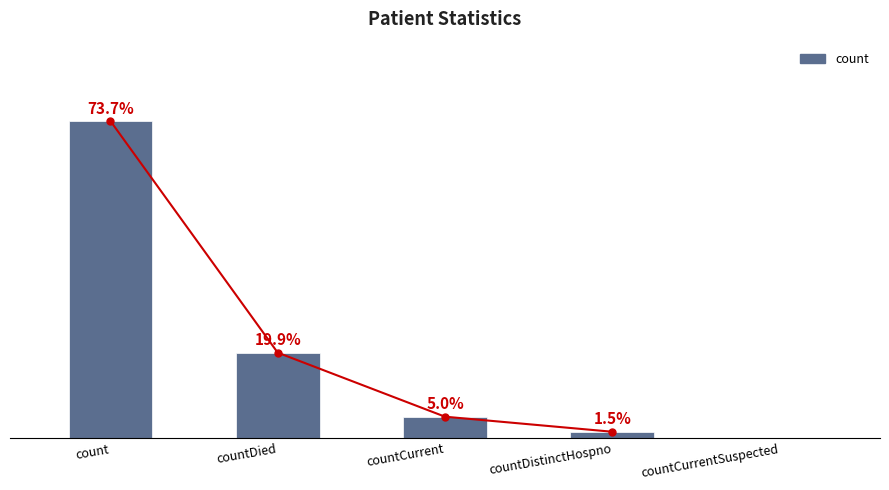

What is the sum of all values?

4718